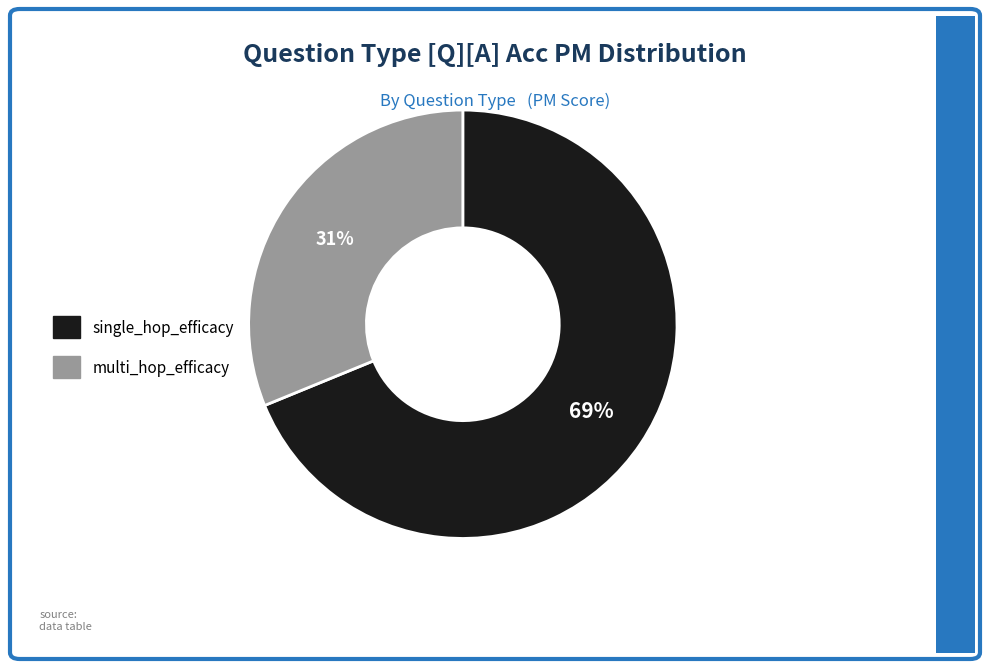

What percentage is the multi_hop_efficacy slice, to the nearest percent?

31%